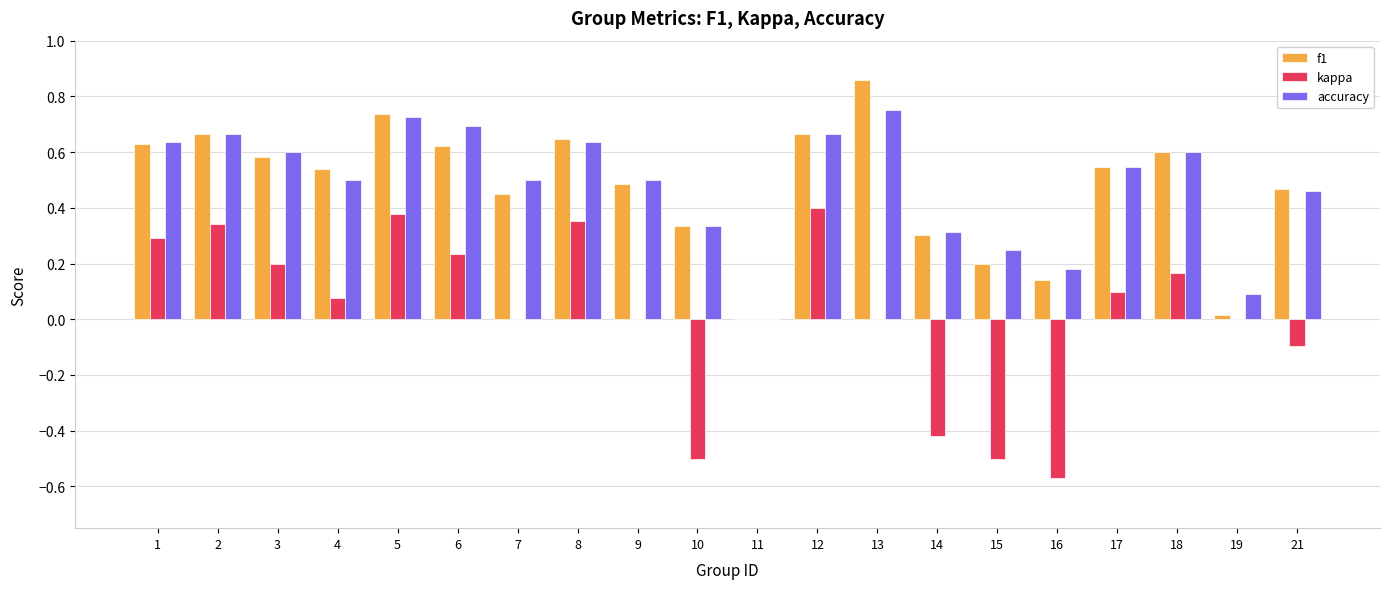

At which category is the sum across all series the highest?

5